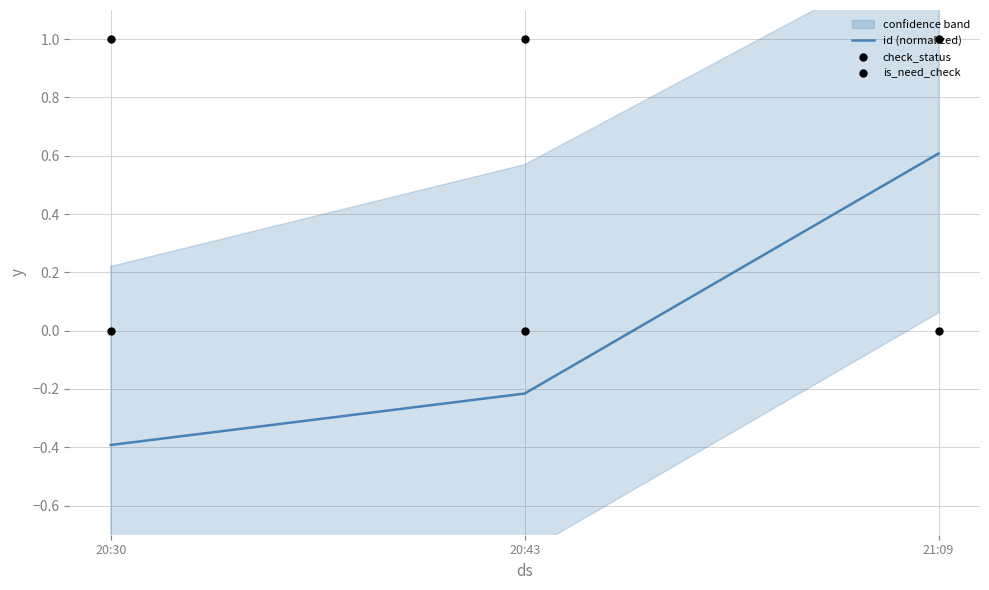

Which series has the largest total across all categories?

check_status